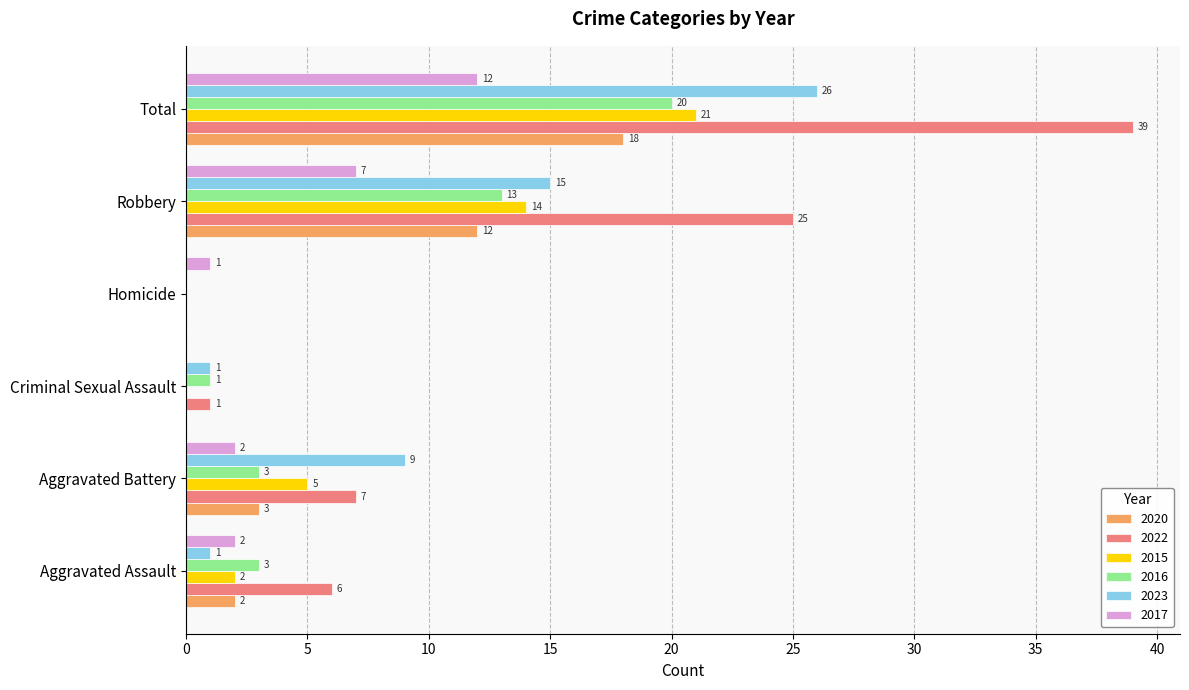

What is the maximum value for 2023?

26